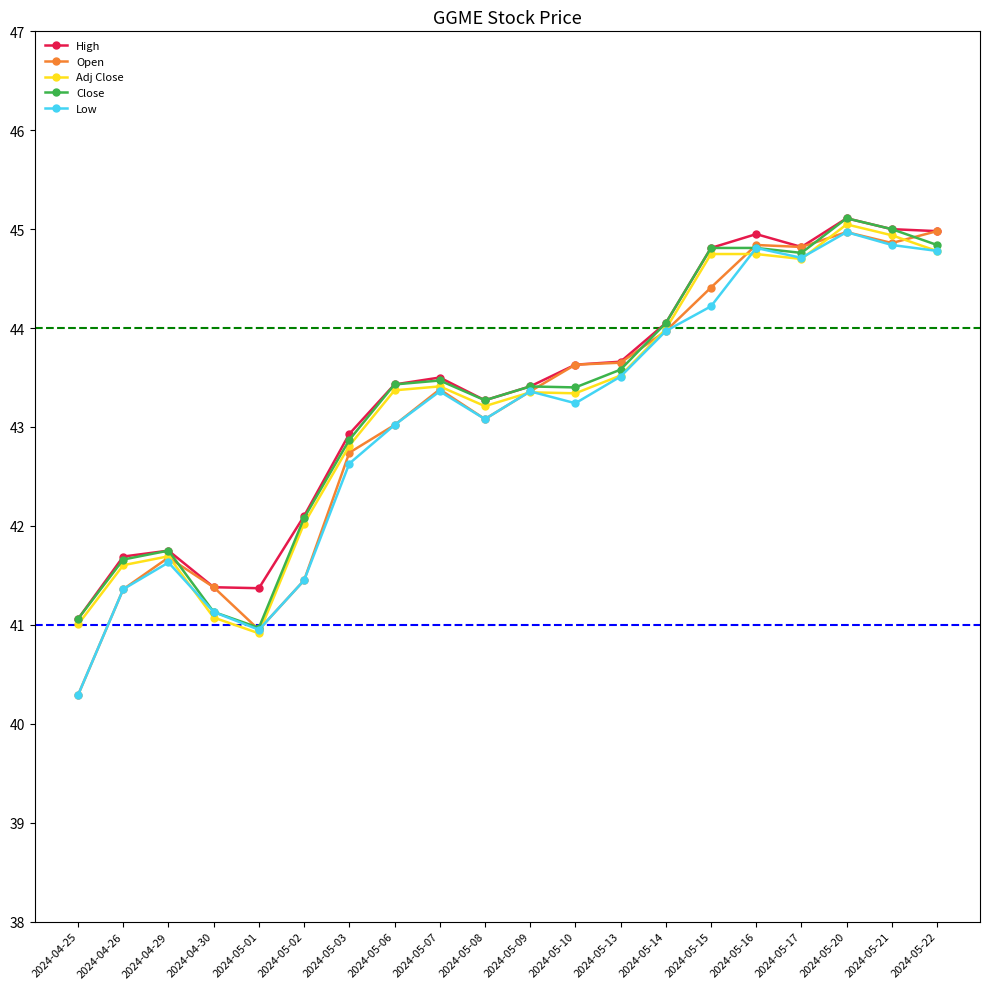

True or false: Low has a value of 41.5 at 2024-05-02.

True